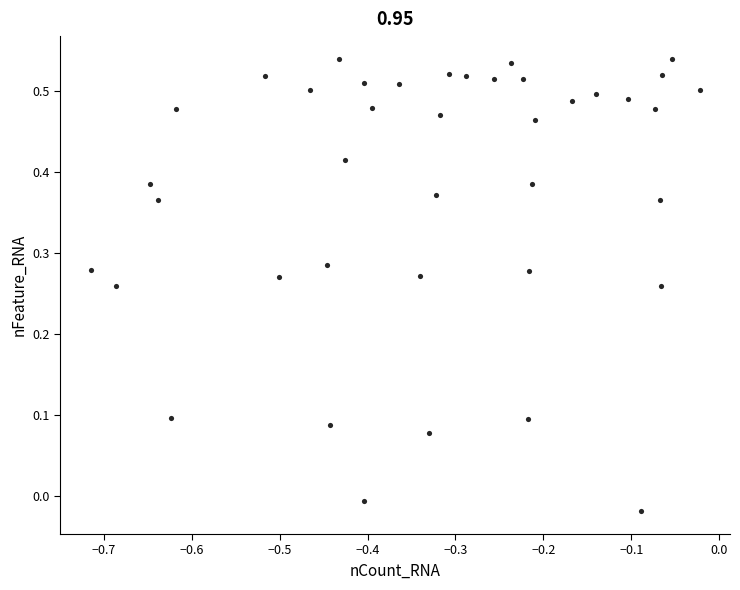

What is the range of Y values (max minus min)?

0.6